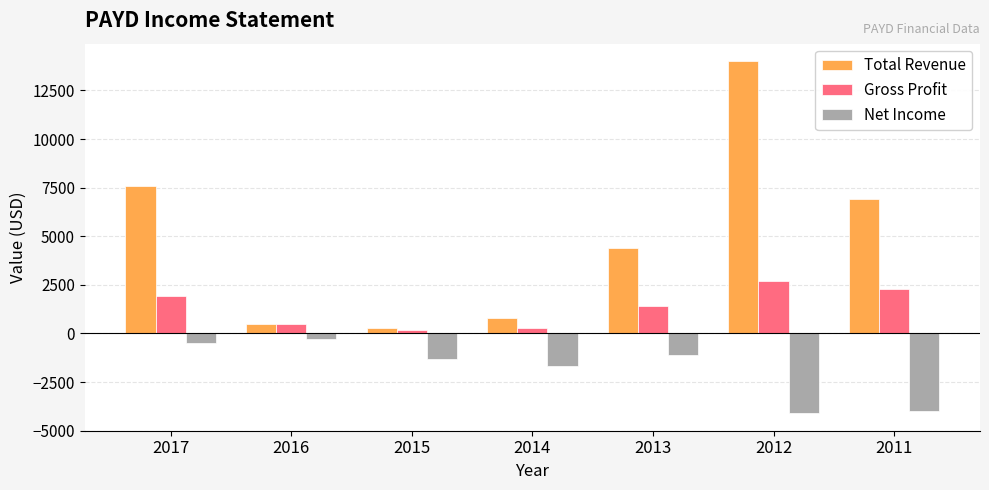

At which category is the sum across all series the highest?

2012